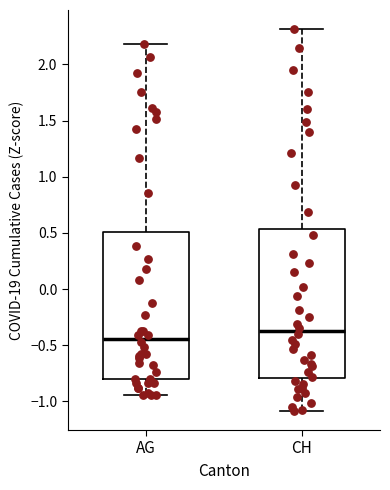

Reading left to right, transcribe this box plot: for each box, give where its median line is, the range the box spans, and where its two whiskers end, as read against the y-axis. The values are not printed on the chart, so give them approximately, as read against the axis.

AG: median -0.45, box -0.80 to 0.50, whiskers -0.95 to 2.20
CH: median -0.35, box -0.80 to 0.55, whiskers -1.10 to 2.30